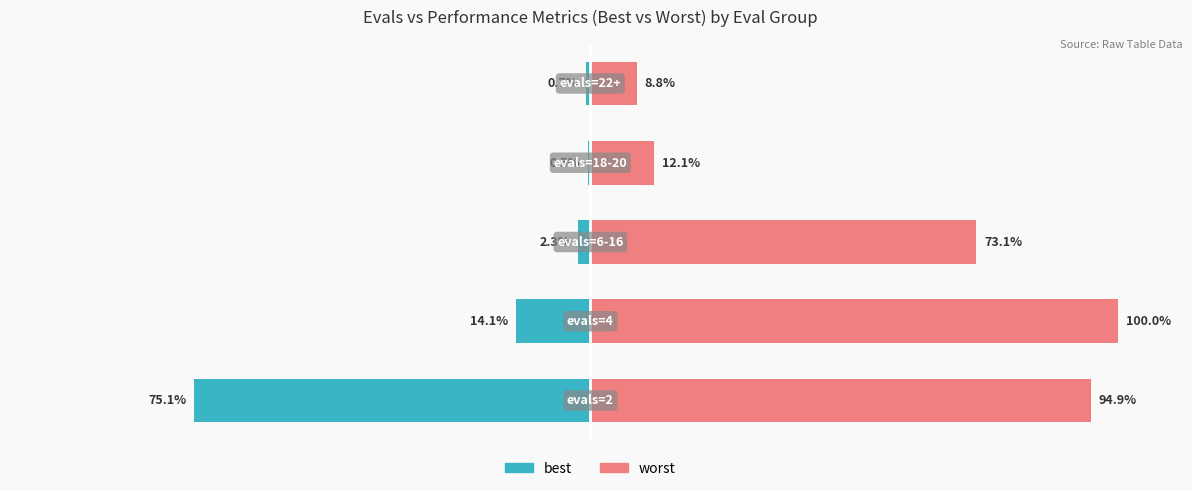

What are all the series names shown in the legend?

best, worst